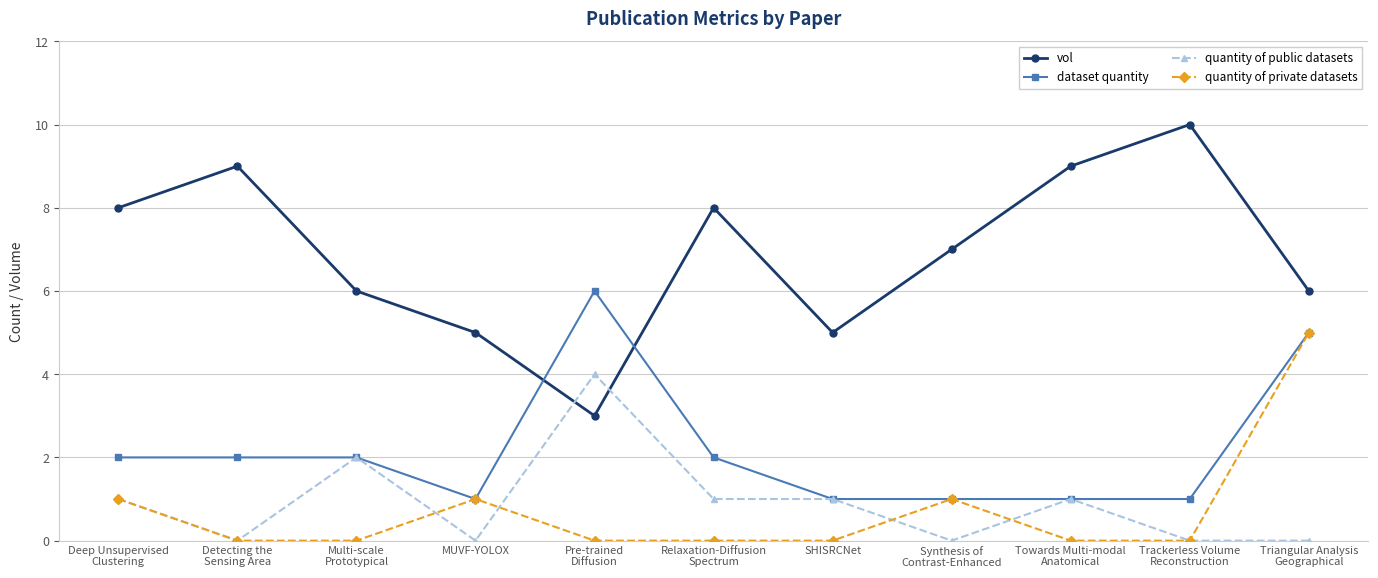

Rank the series by their maximum value, from lowest to highest.

quantity of public datasets, quantity of private datasets, dataset quantity, vol